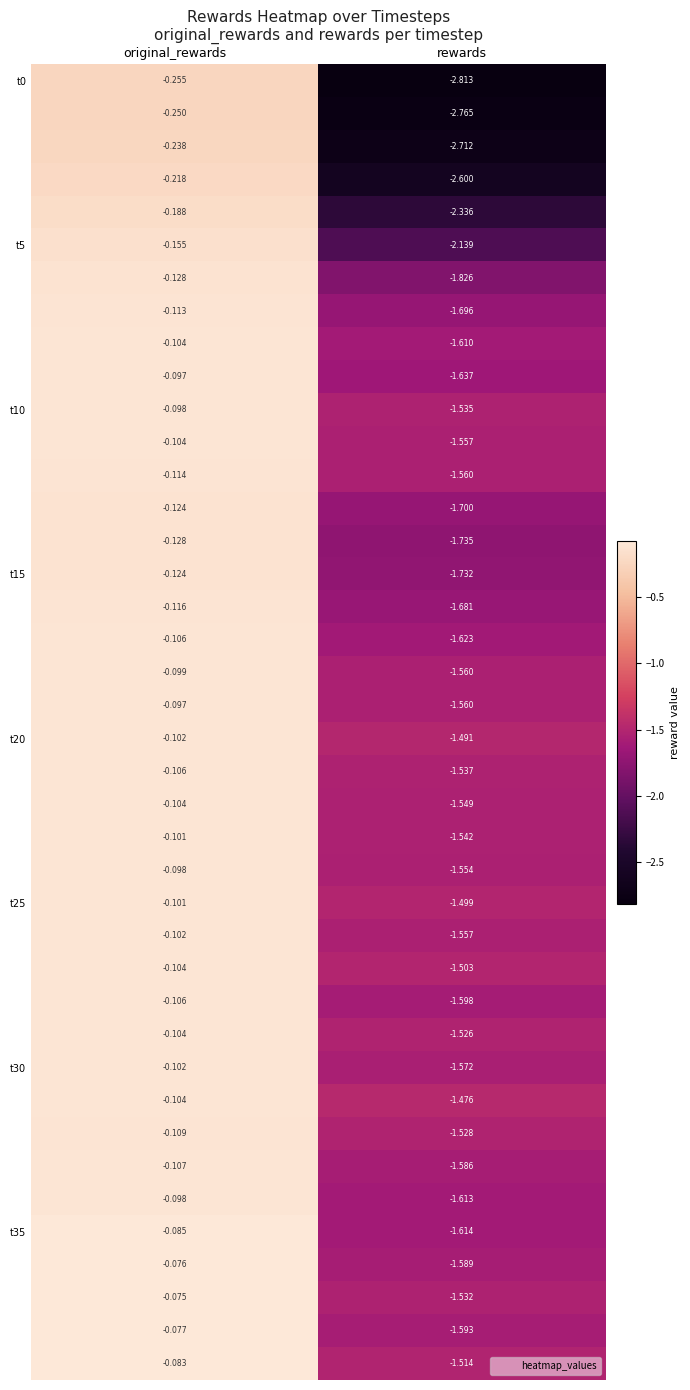

At which category is the sum across all series the highest?

original_rewards